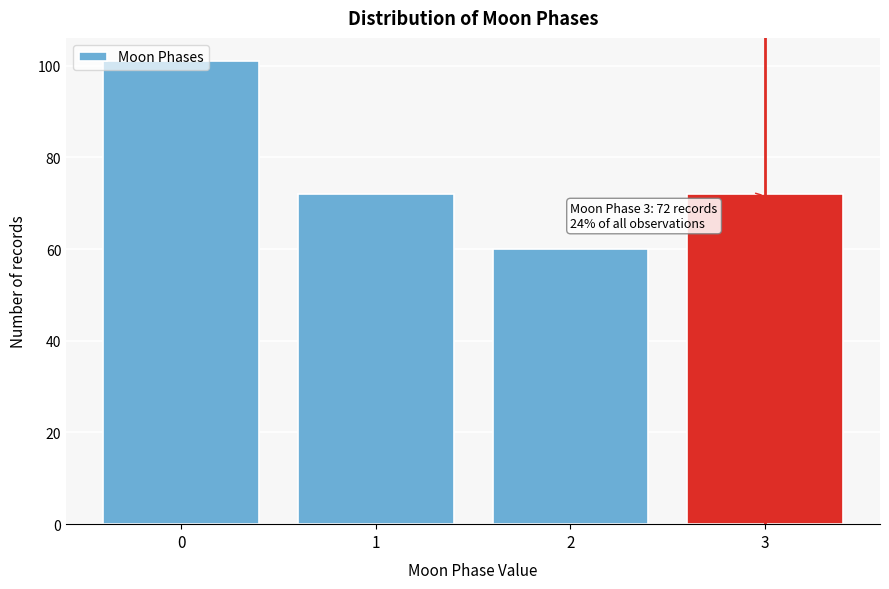

What is the smallest value displayed?

60